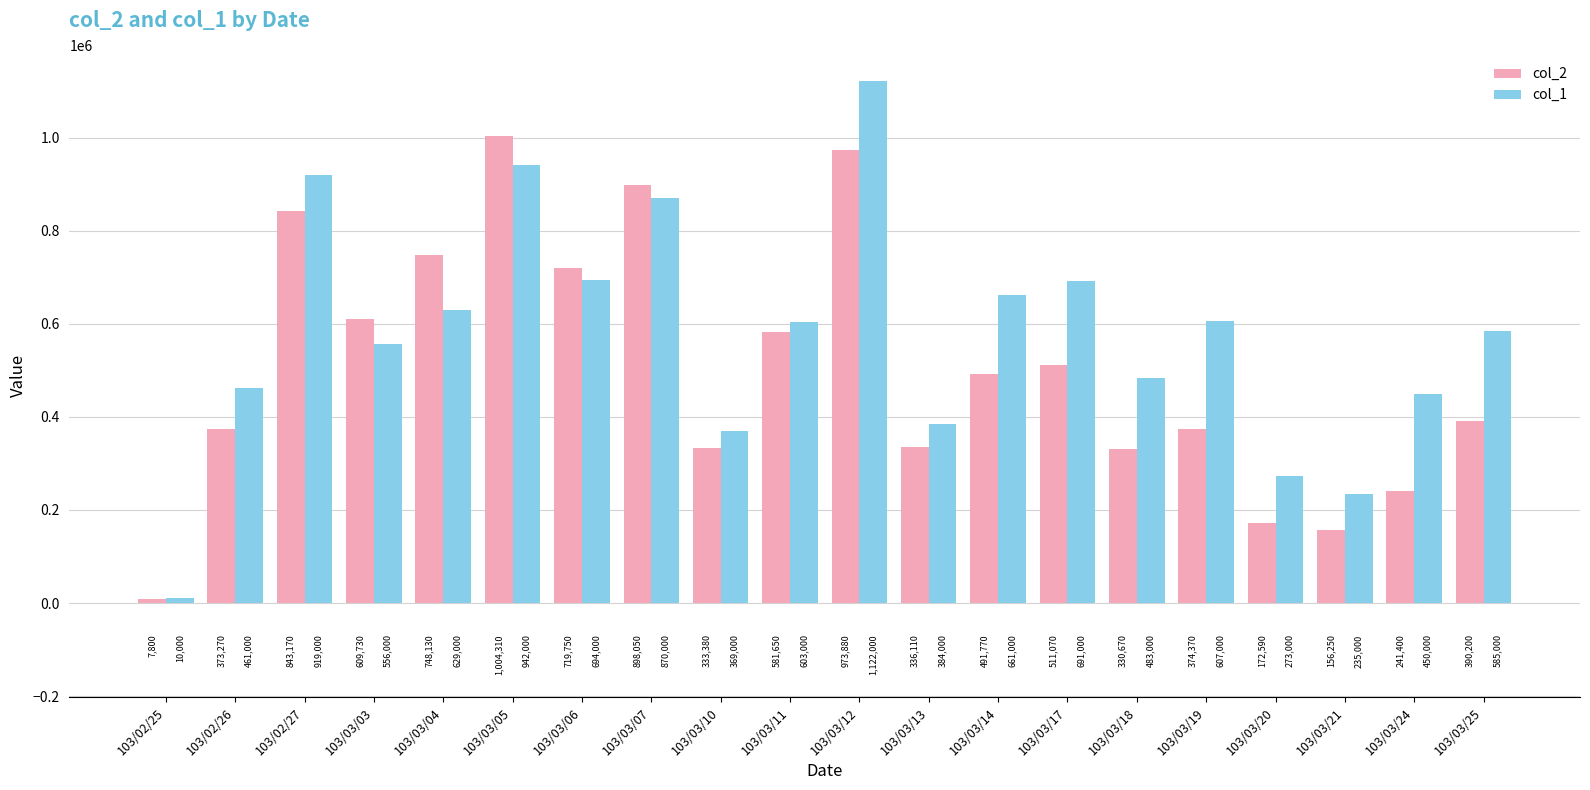

What is the lowest value of the col_2 series?

7800